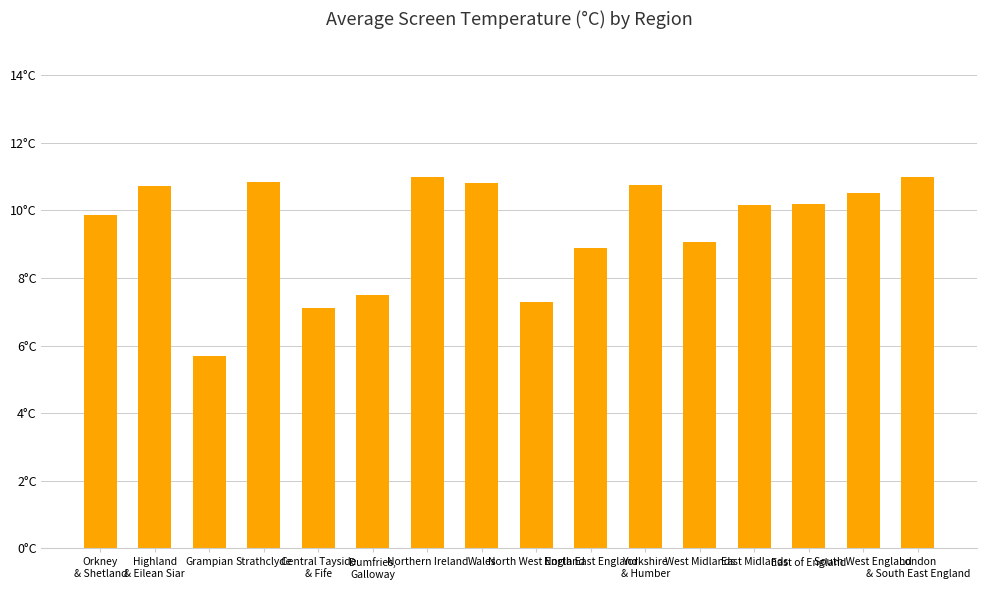

What is the value of the 2nd bar from the left?

10.7